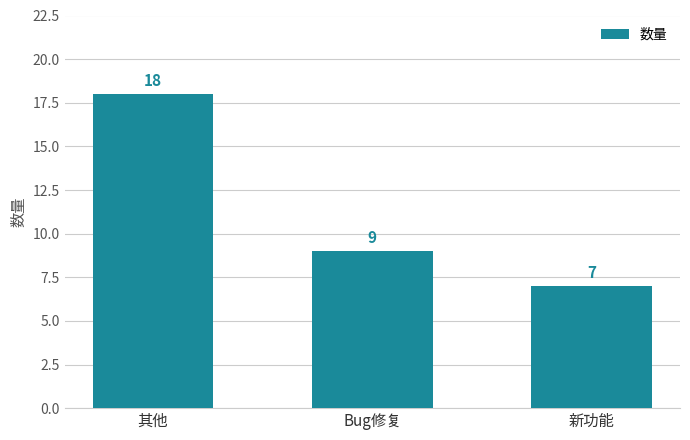

Reading left to right, what are all the values shown in this chart?

18	9	7